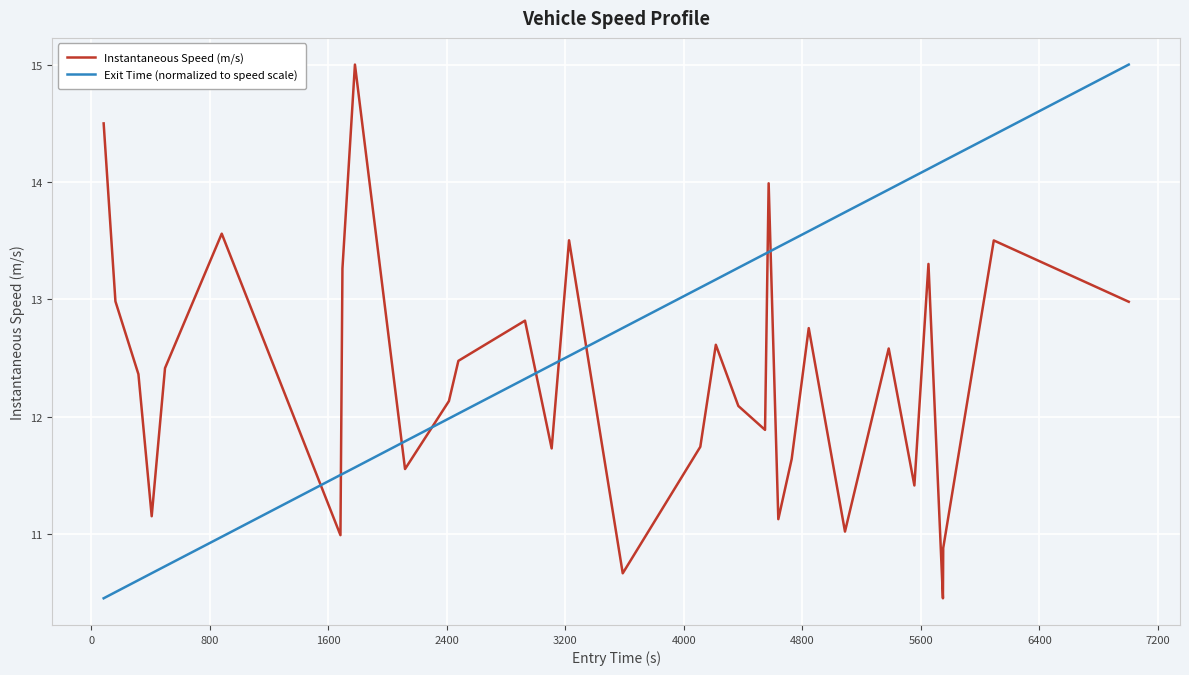

Which series has the largest total across all categories?

Exit Time (normalized to speed scale)